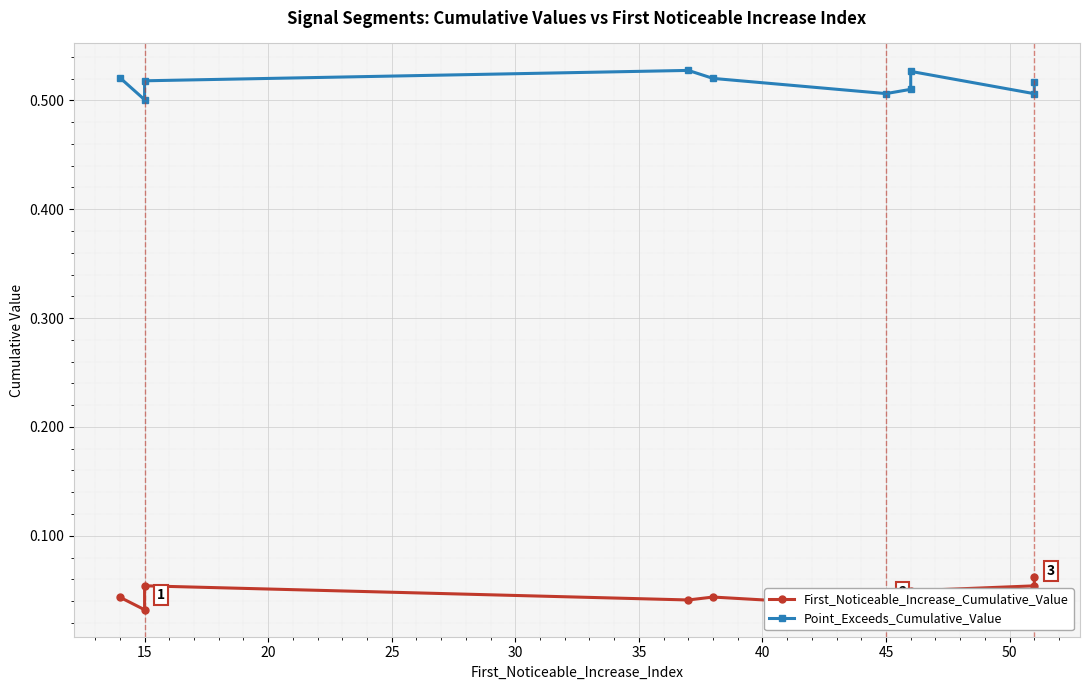

Reading right to left, what are all the values shown in this chart?

First_Noticeable_Increase_Cumulative_Value: 0.1	0.1	0.0	0.0	0.0	0.0	0.0	0.1	0.0	0.0
Point_Exceeds_Cumulative_Value: 0.5	0.5	0.5	0.5	0.5	0.5	0.5	0.5	0.5	0.5